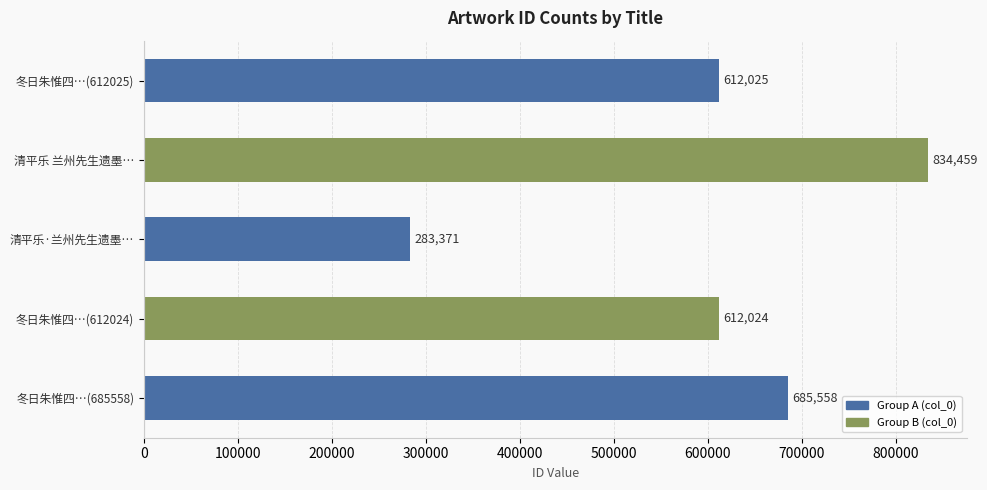

What is the difference between the second highest and minimum values?

402187